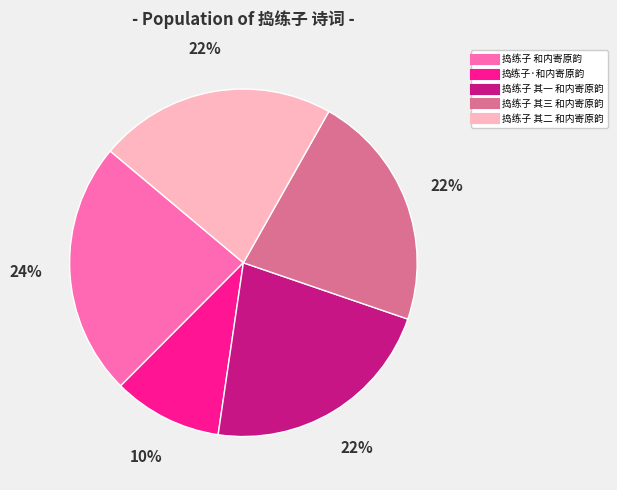

Between 捣练子·和内寄原韵 and 捣练子 和内寄原韵, which is larger?

捣练子 和内寄原韵